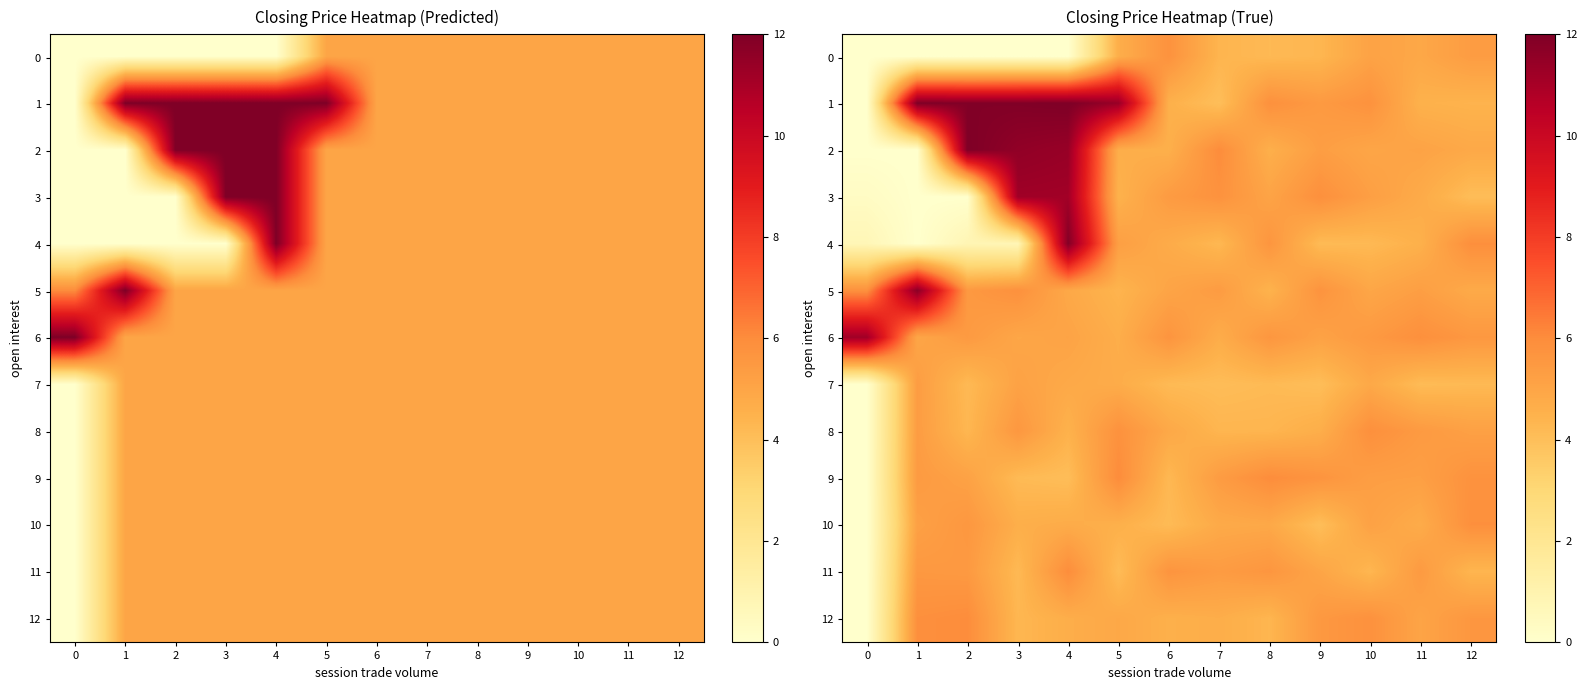

What is the maximum value for row_7?

5.4